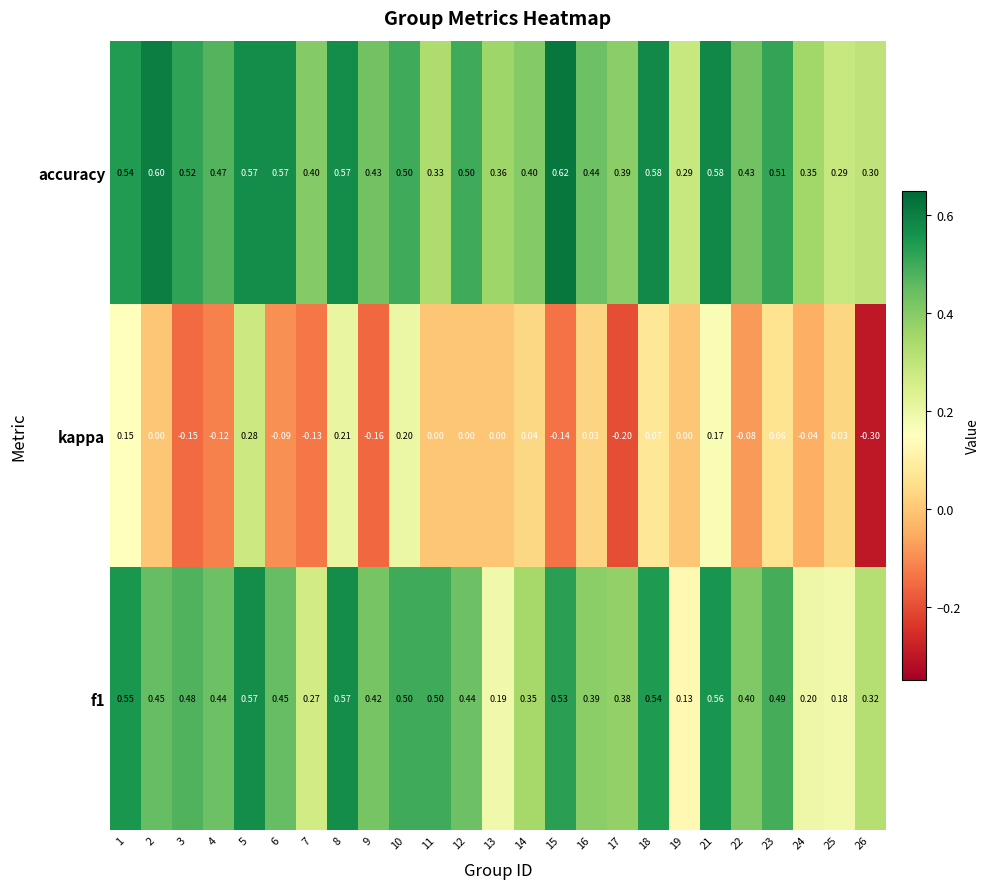

List the series in order of their peak value, highest first.

accuracy, f1, kappa